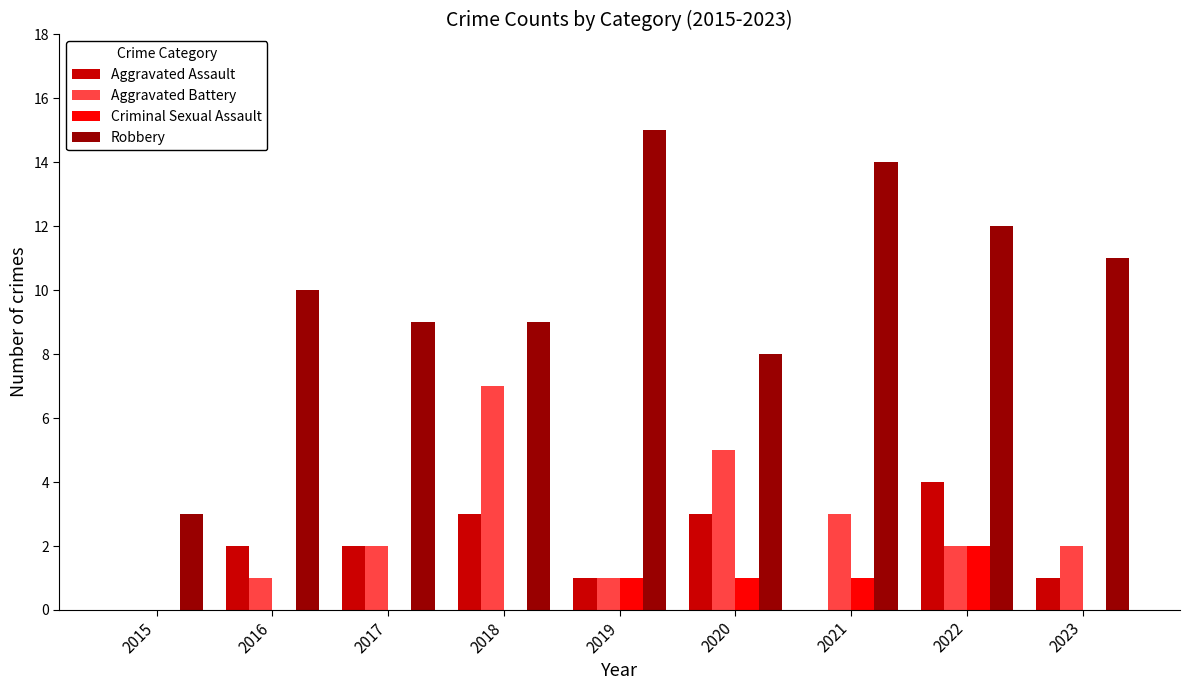

The Aggravated Assault series shows 4 at 2016. True or false?

False